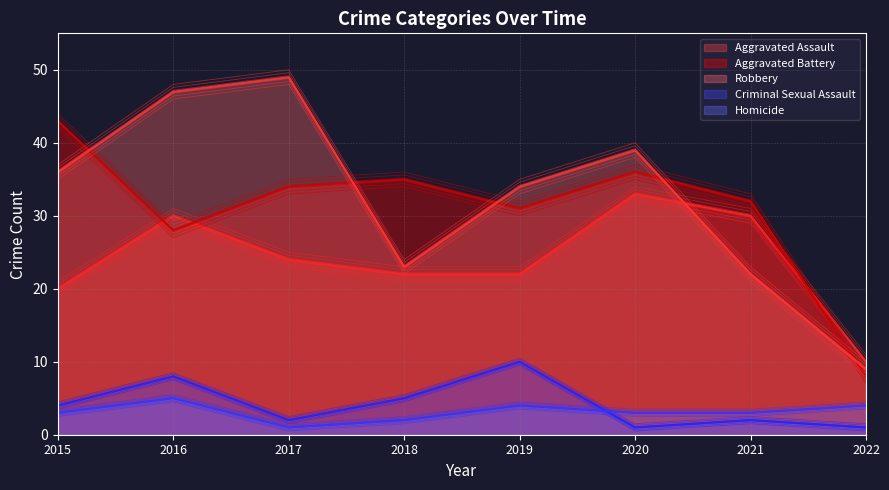

Does the chart display data point markers on the line(s)?

No